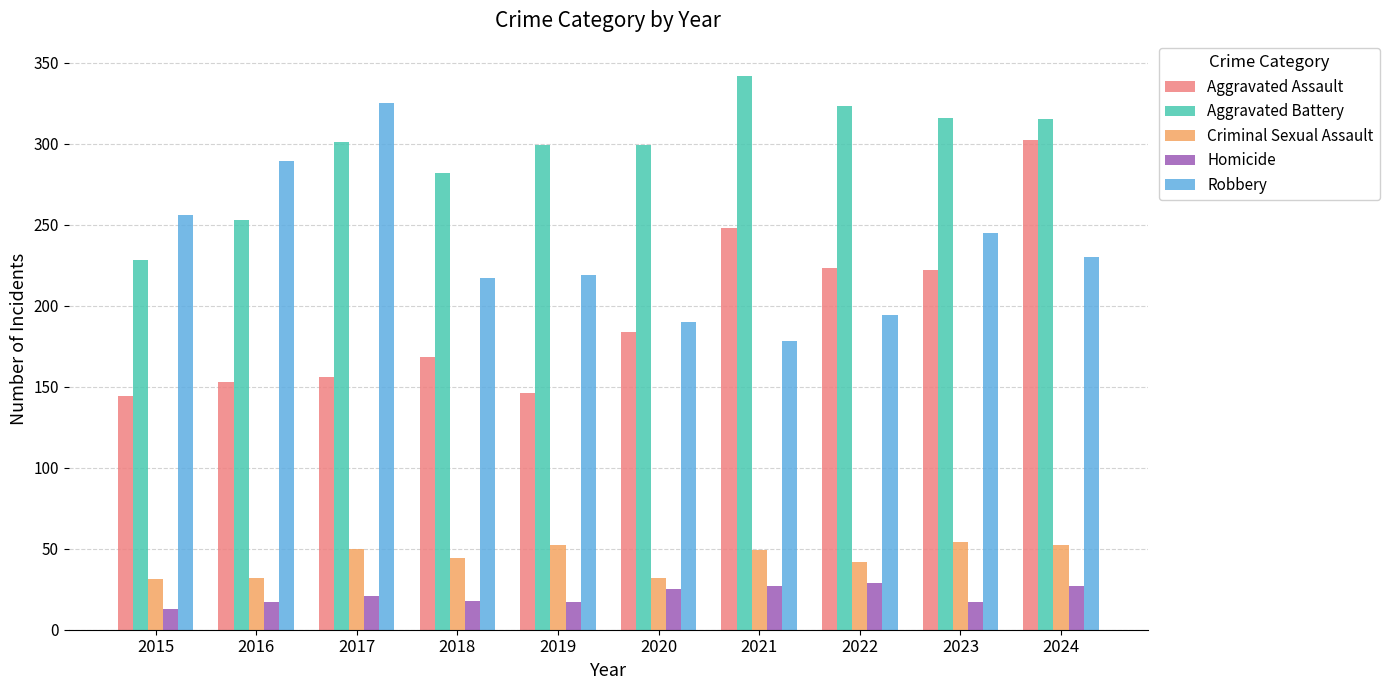

What is the difference between the highest and lowest values at 2018?

264